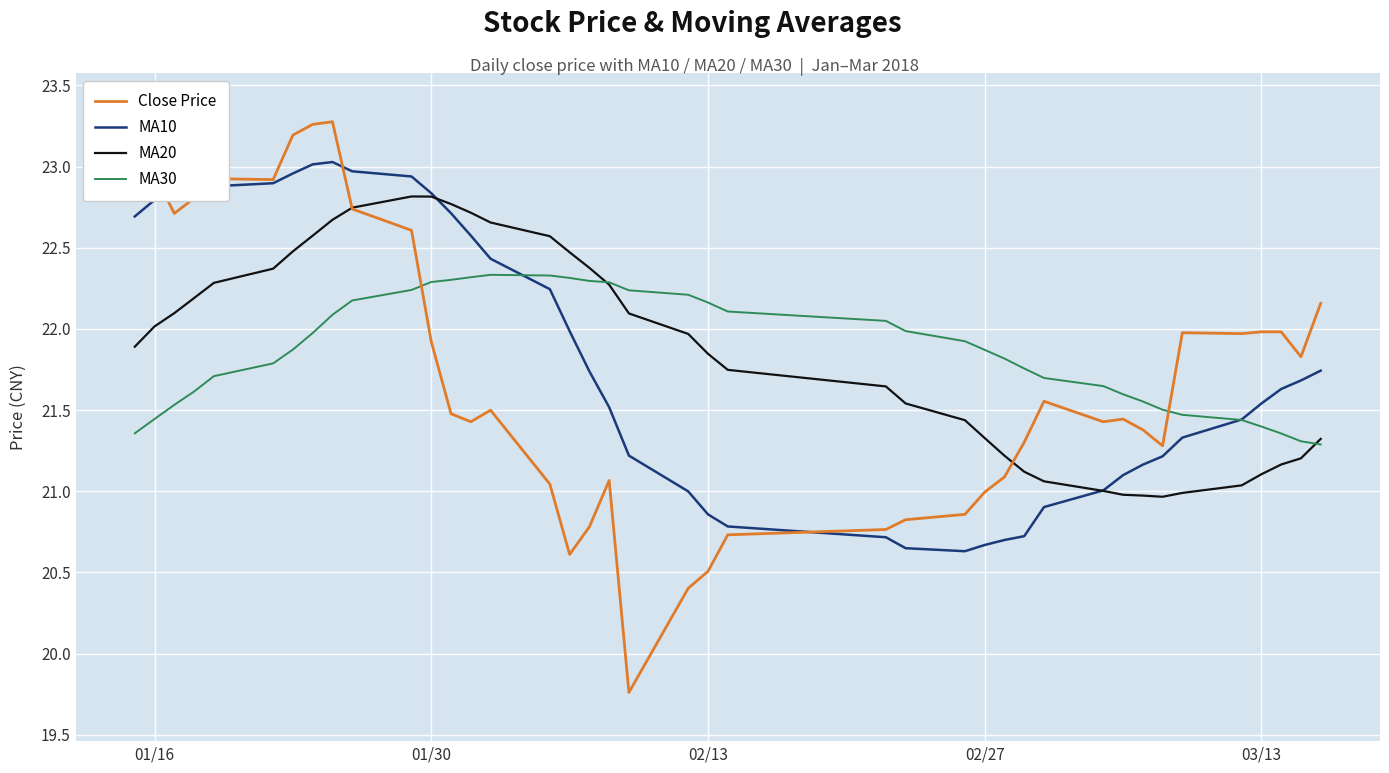

How many times do MA10 and MA30 cross each other?

2